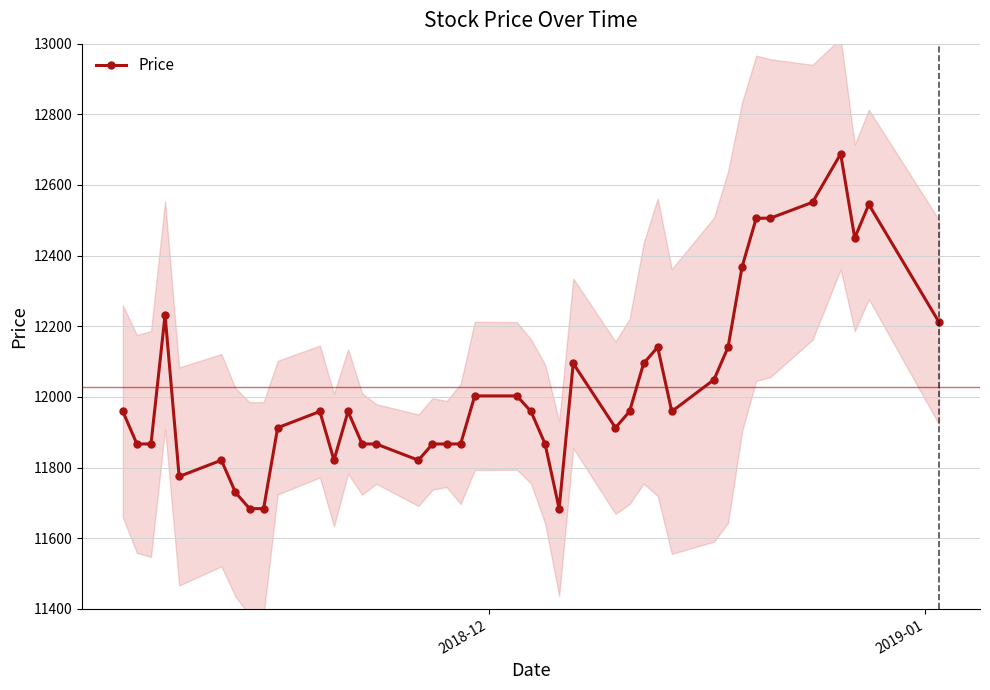

What is the highest value of the Price series?

12688